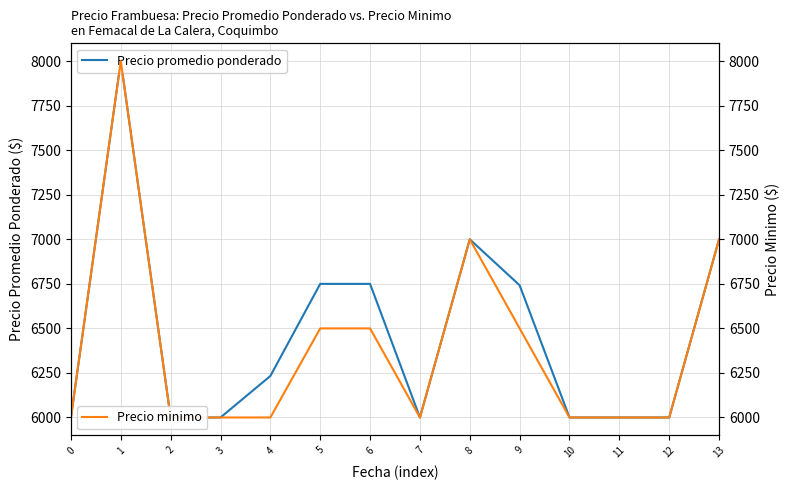

Does the chart display data point markers on the line(s)?

No